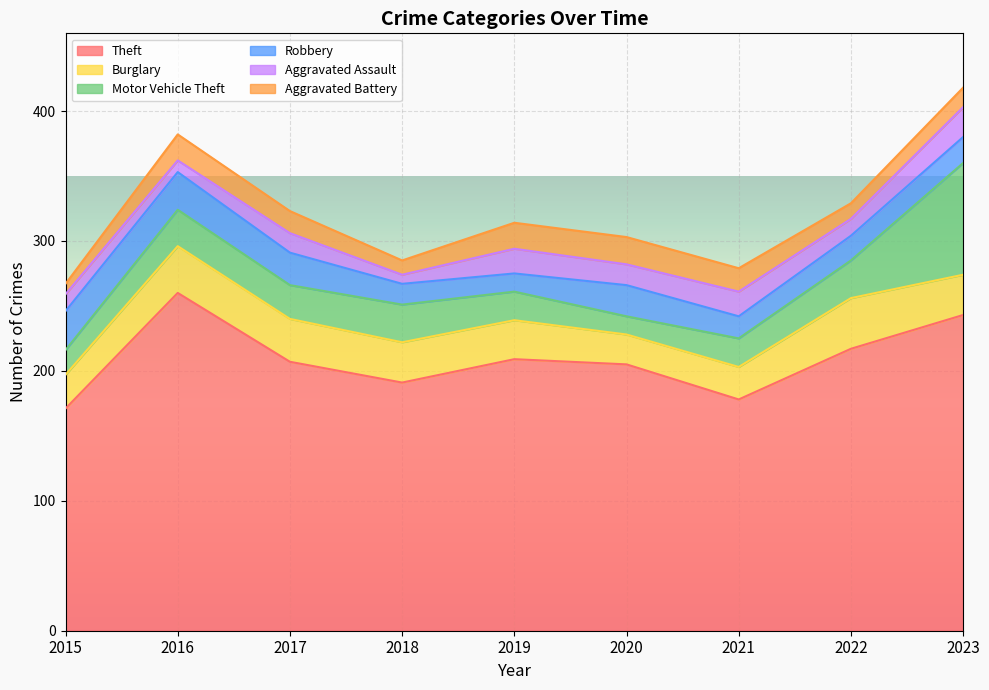

True or false: Theft has more than 2 interior local peaks.

False